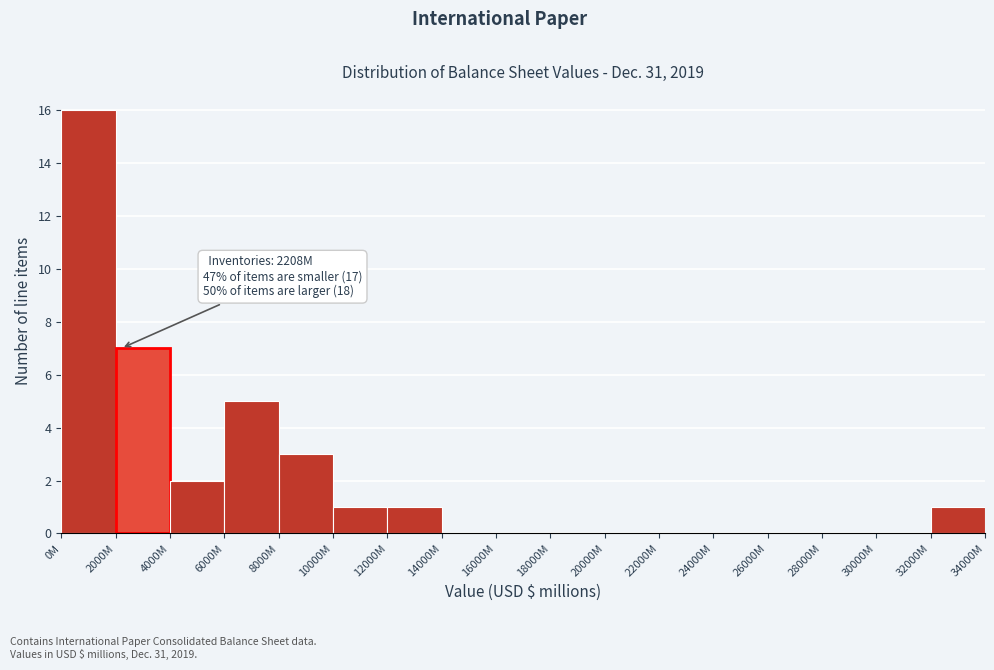

Reading left to right, list all the values displayed in this chart.

0M=16	2000M=7	4000M=2	6000M=5	8000M=3	10000M=1	12000M=1	14000M=0	16000M=0	18000M=0	20000M=0	22000M=0	24000M=0	26000M=0	28000M=0	30000M=0	32000M=1